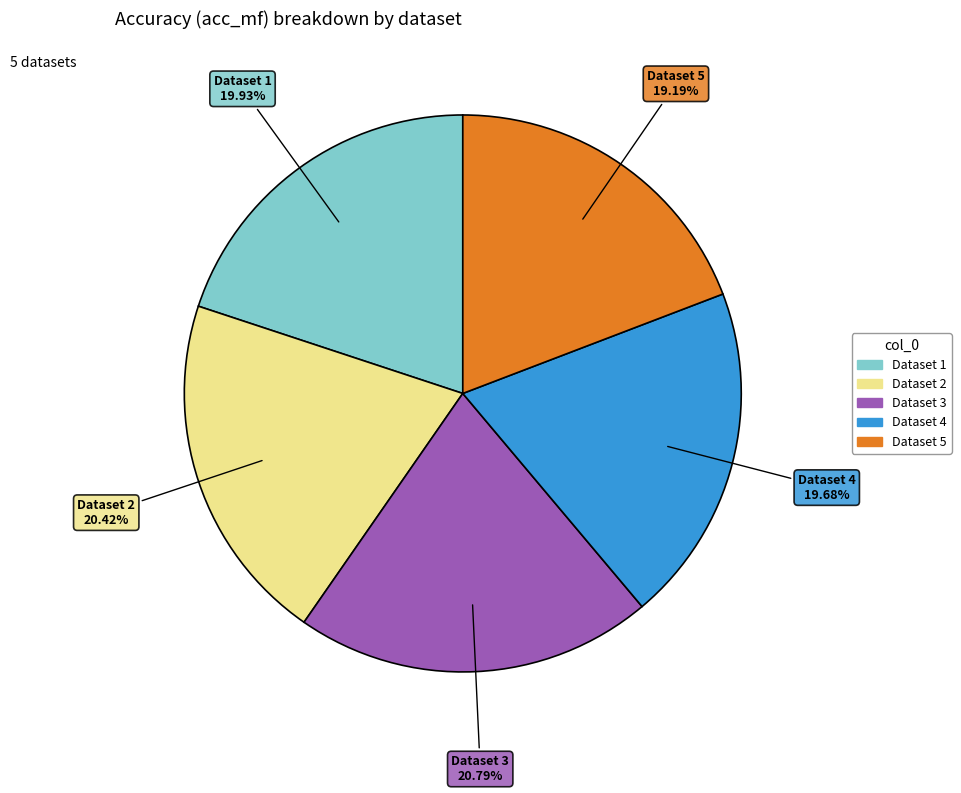

Does any single category account for the majority?

No